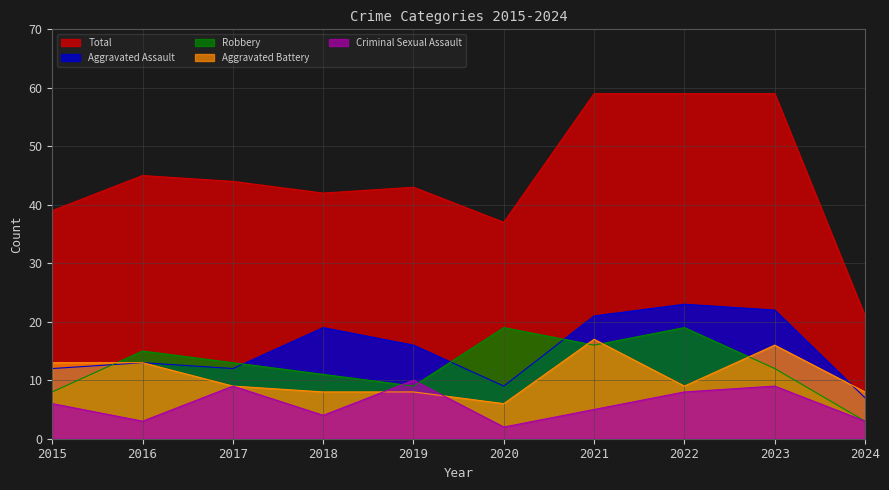

Which series has the largest range (max minus min)?

Total